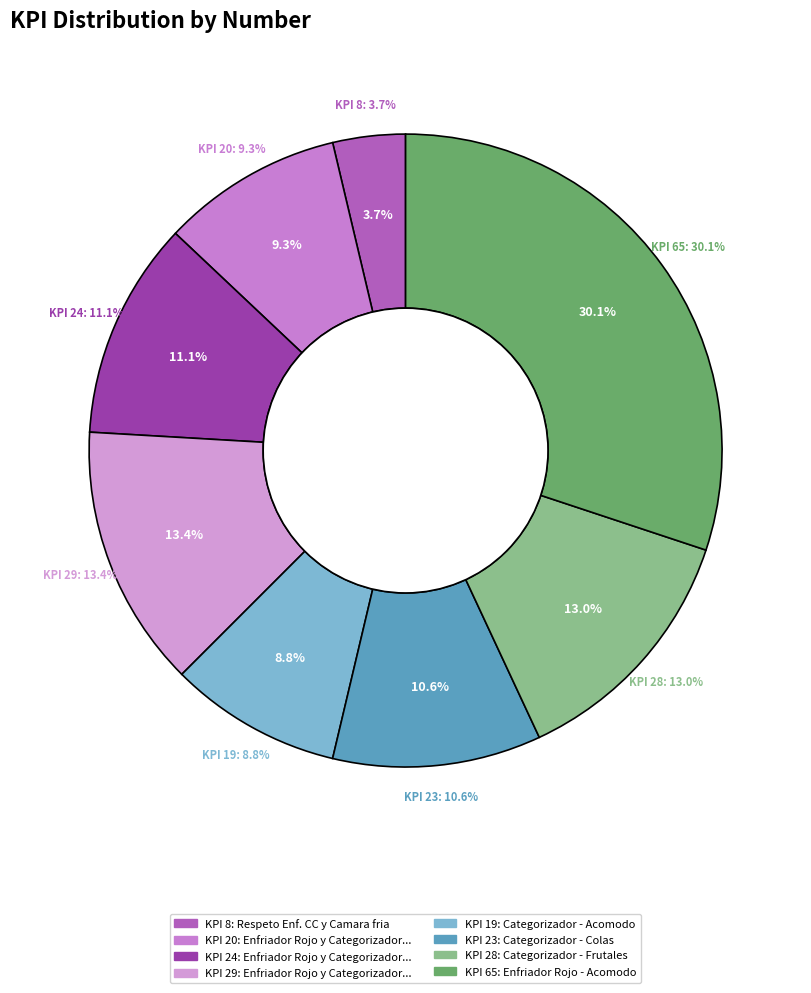

To the nearest percent, what is the average slice percentage?

12%